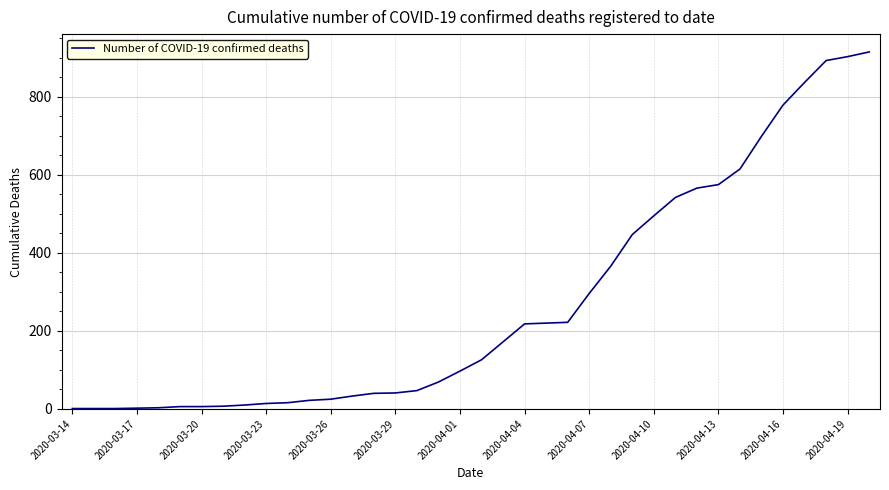

What is the greatest value displayed?

915